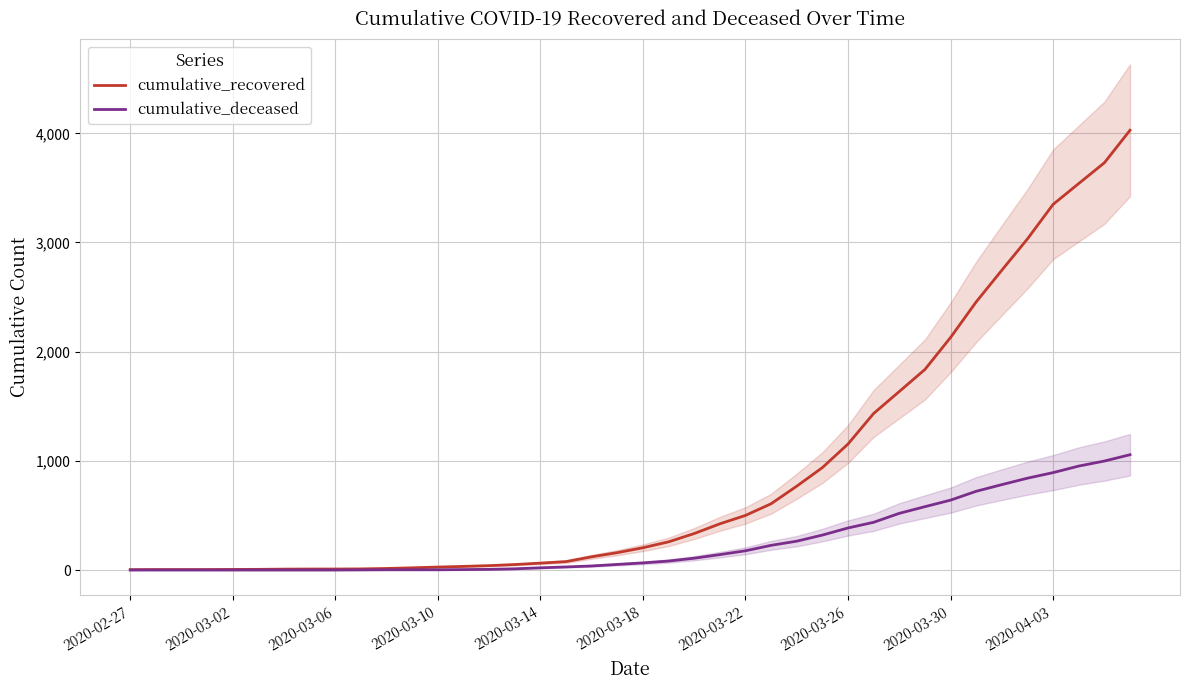

True or false: cumulative_recovered and cumulative_deceased intersect in this chart.

False